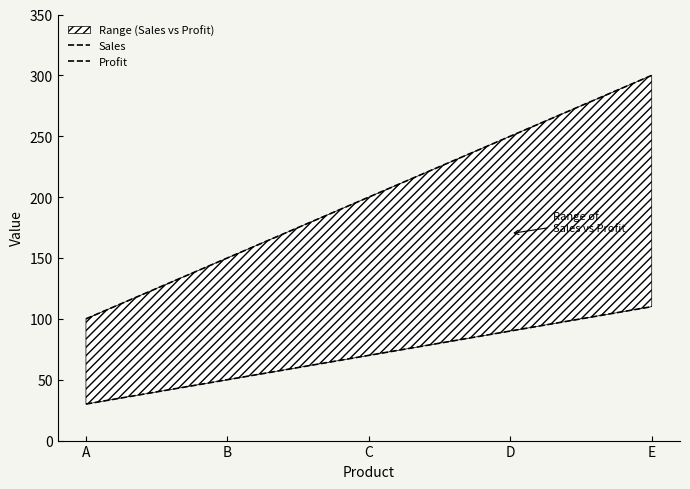

At which label does Sales first exceed 200?

D